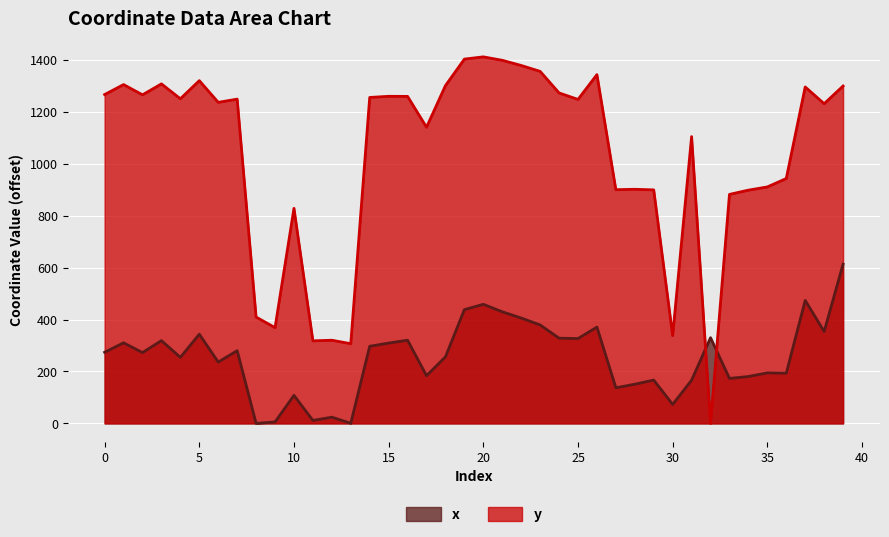

Reading left to right, what are all the values shown in this chart?

x: 273.8	310.5	272.7	318.8	254.3	343.6	236.2	280.1	0.0	5.6	108.0	11.4	23.9	0.4	297.0	309.4	320.4	183.7	256.3	438.2	458.7	429.9	405.9	379.2	328.2	326.7	370.9	137.1	150.9	166.9	73.0	166.5	330.1	173.3	180.6	194.6	193.3	473.8	353.9	613.3
y: 1266.6	1305.0	1265.6	1307.7	1250.3	1320.3	1236.6	1249.0	409.6	368.9	828.4	317.9	320.3	307.0	1255.4	1259.8	1259.5	1140.7	1301.1	1403.1	1411.8	1398.6	1378.6	1355.9	1272.9	1247.8	1343.4	900.2	901.7	899.4	338.2	1104.6	0.0	882.0	898.4	910.8	943.3	1295.9	1231.4	1299.5